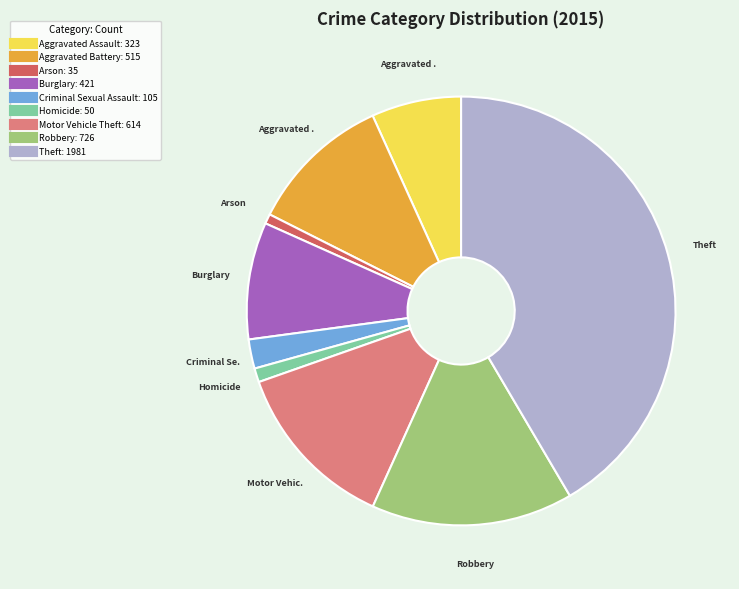

What is the largest slice in the pie chart?

Theft